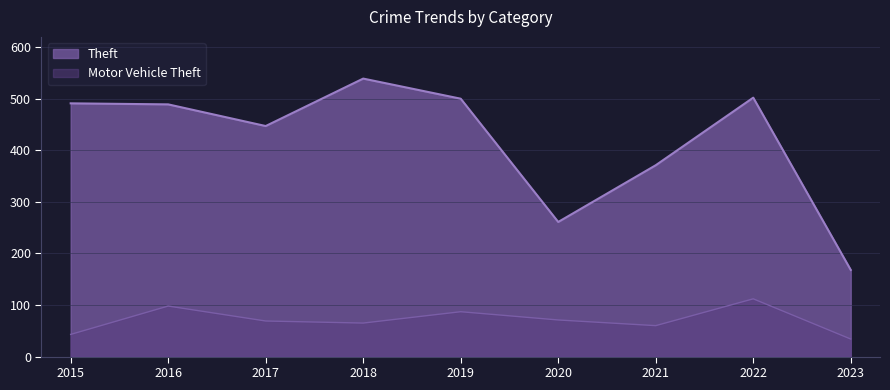

The value of Motor Vehicle Theft at 2018 is 28. True or false?

False